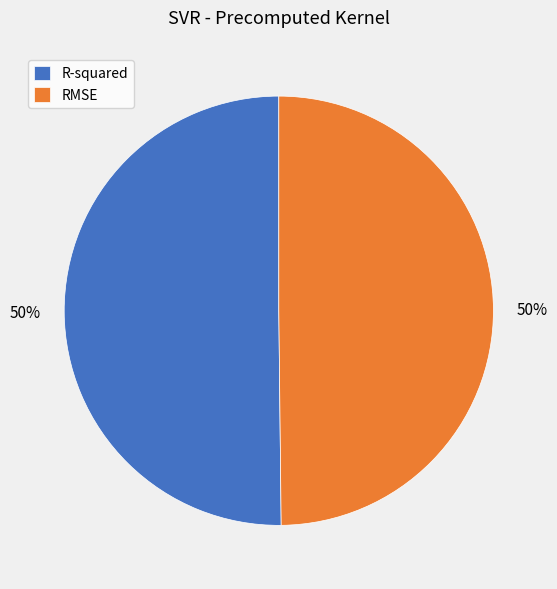

To the nearest percent, what percentage of the pie is RMSE?

50%